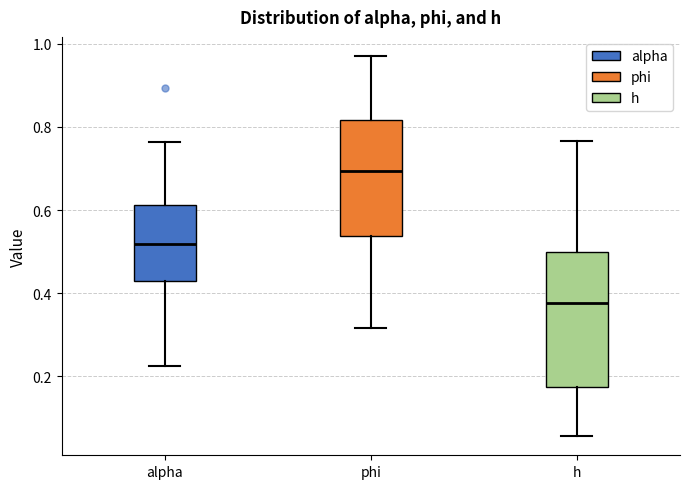

Which box has the highest median line?

phi